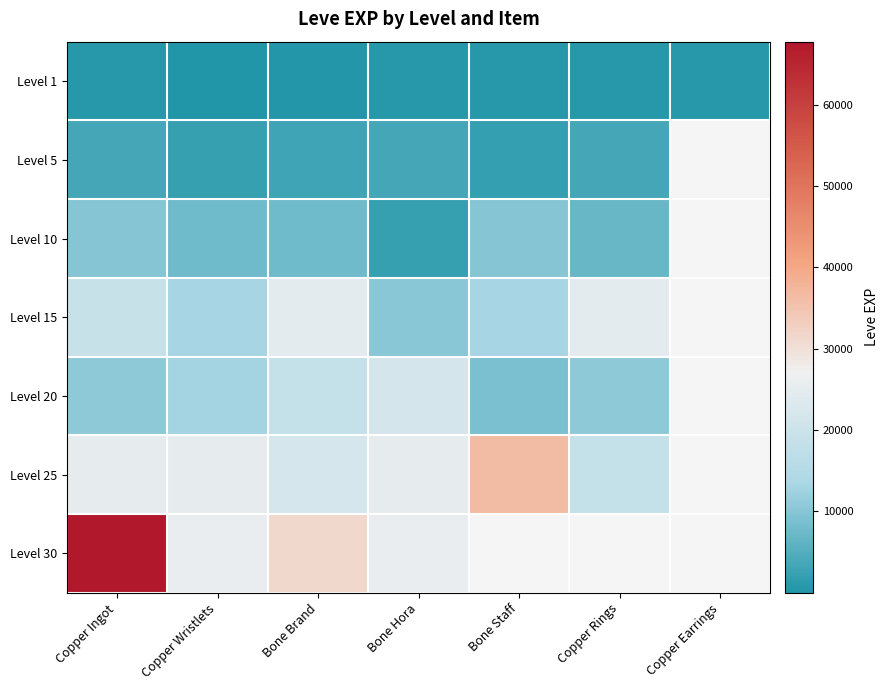

List the labels in order of Level 30 value, largest first.

Copper Ingot, Bone Brand, Bone Hora, Bone Staff, Copper Rings, Copper Earrings, Copper Wristlets